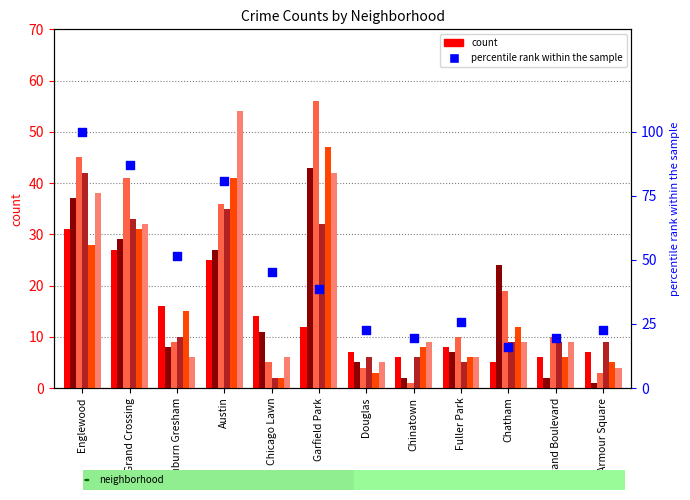

Which has a higher value, Douglas or Auburn Gresham?

Auburn Gresham